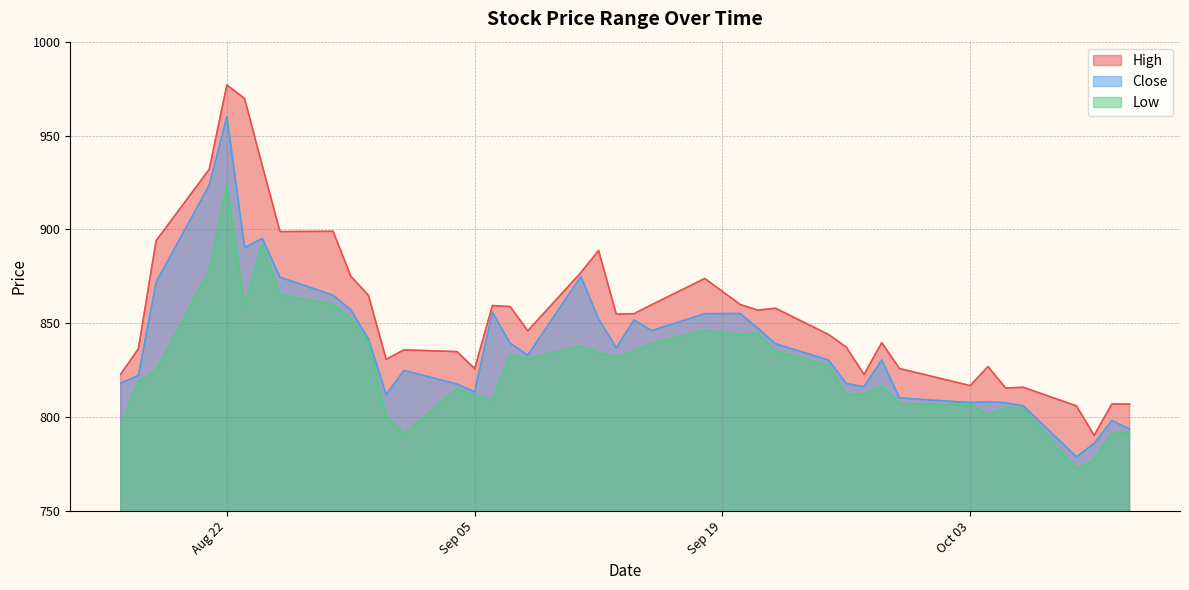

Reading right to left, transcribe all the data shown in this chart.

High: 807.0	807.0	790.3	806.0	815.9	815.5	827.0	816.8	825.9	839.7	822.8	837.2	844.0	858.0	857.0	860.0	873.8	859.9	855.1	854.9	888.8	877.0	846.0	858.9	859.5	825.8	834.9	835.8	830.8	864.8	875.1	899.0	898.8	934.0	969.7	977.0	932.0	894.0	836.5	822.9
Close: 793.7	798.2	786.0	778.9	806.0	807.7	808.1	807.8	810.2	830.5	816.2	817.8	830.4	839.1	847.3	855.2	855.1	846.1	851.8	836.9	852.3	874.9	833.0	839.4	856.0	813.5	817.6	824.9	812.0	841.7	857.2	865.0	874.5	895.2	890.4	960.2	923.5	871.9	822.2	818.1
Low: 792.0	791.2	777.2	772.4	804.5	805.3	801.0	806.7	807.2	816.4	812.5	811.7	827.6	835.0	844.7	844.0	846.2	839.0	835.0	832.0	834.2	838.0	831.0	833.1	809.0	811.5	815.0	791.0	800.1	840.0	852.6	860.0	865.0	892.0	859.0	923.8	878.0	824.8	819.0	795.0